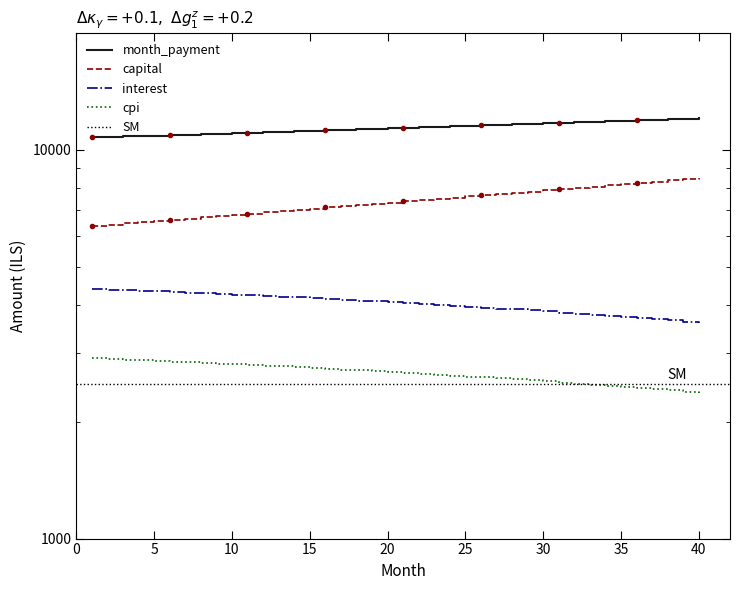

What is the average value of the cpi series?

2662.1